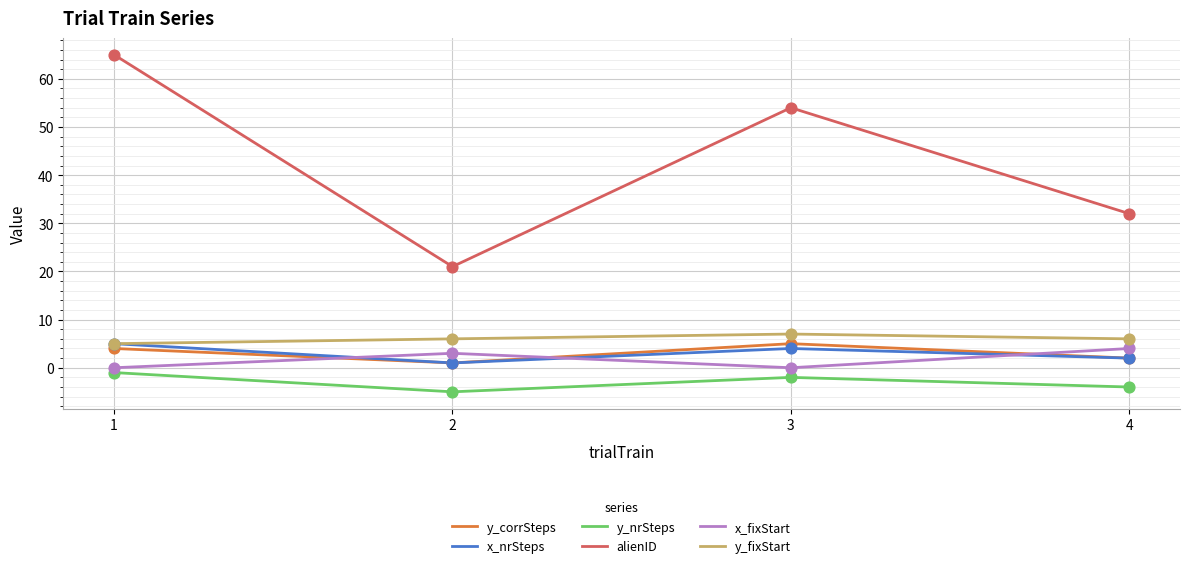

What is the total value across all series at 4?

42